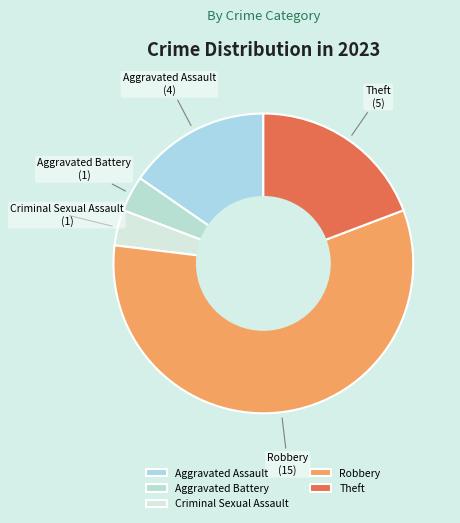

Is the sum of Theft and Aggravated Assault greater than half?

No